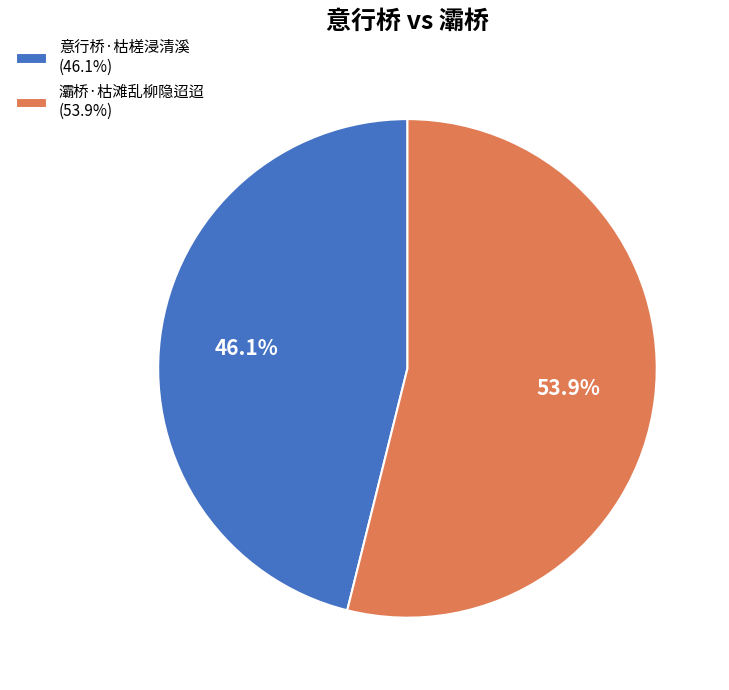

Count the number of slices in the pie.

2